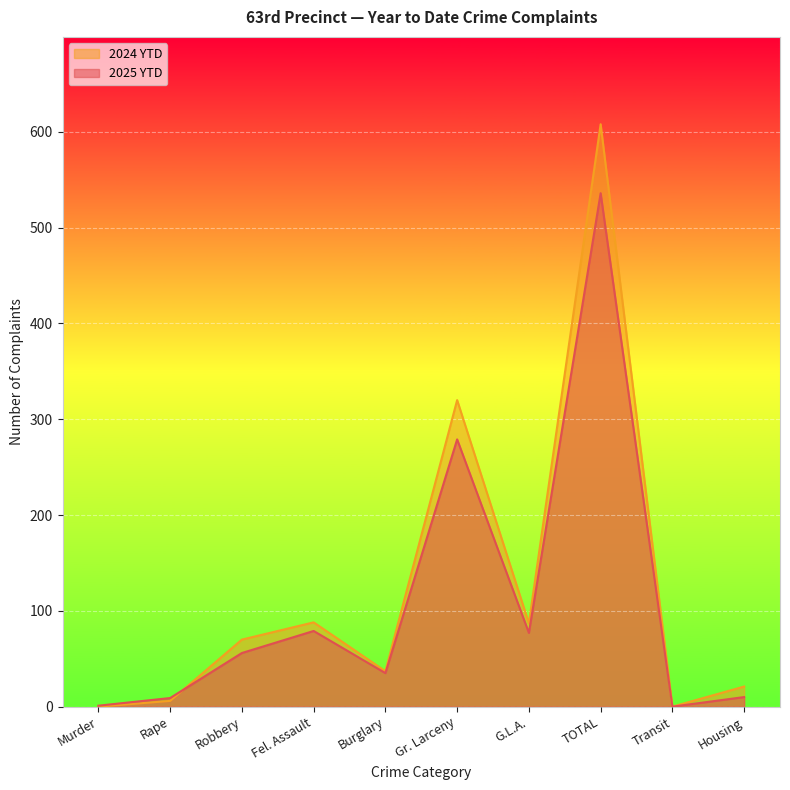

Reading left to right, list all the values displayed in this chart.

2025 YTD: 1	9	56	79	35	279	77	536	0	10
2024 YTD: 0	6	70	88	37	320	87	608	0	21